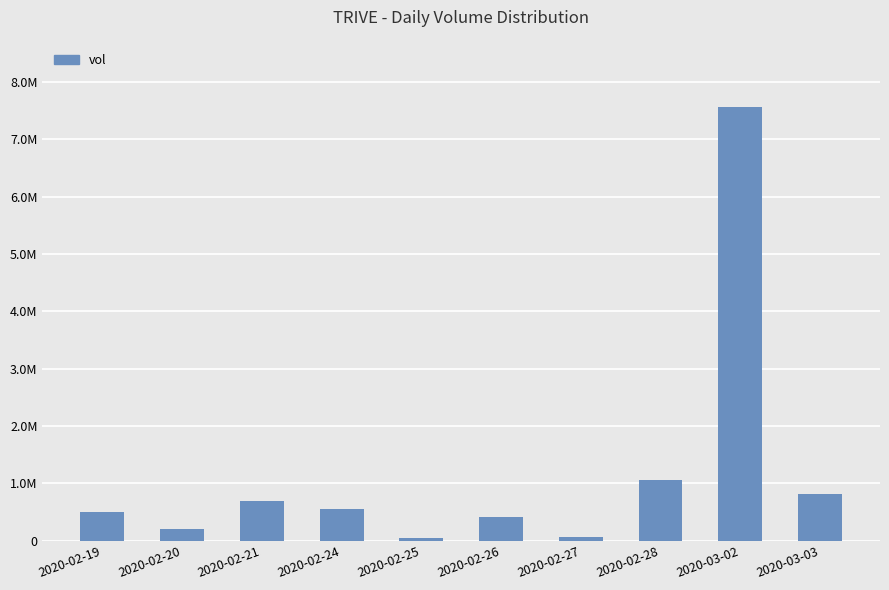

Reading right to left, extract all data points from this chart.

2020-03-03=807300	2020-03-02=7558700	2020-02-28=1059300	2020-02-27=63800	2020-02-26=408900	2020-02-25=50000	2020-02-24=551300	2020-02-21=697800	2020-02-20=202000	2020-02-19=500500